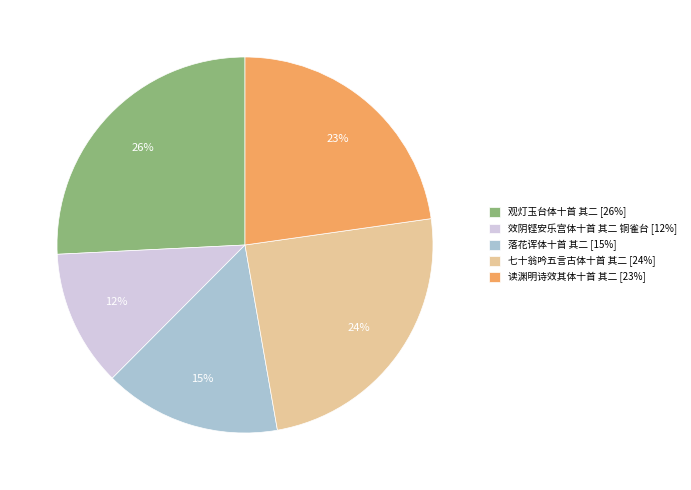

Between 读渊明诗效其体十首 其二 [23%] and 观灯玉台体十首 其二 [26%], which is larger?

观灯玉台体十首 其二 [26%]